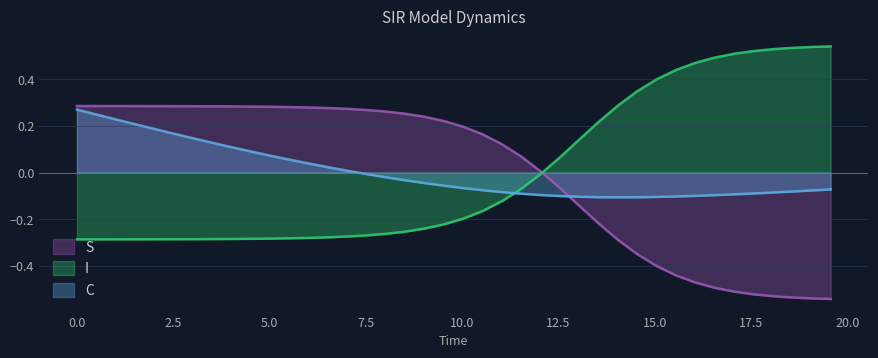

After their last crossing, which series has the higher values: S or C?

C